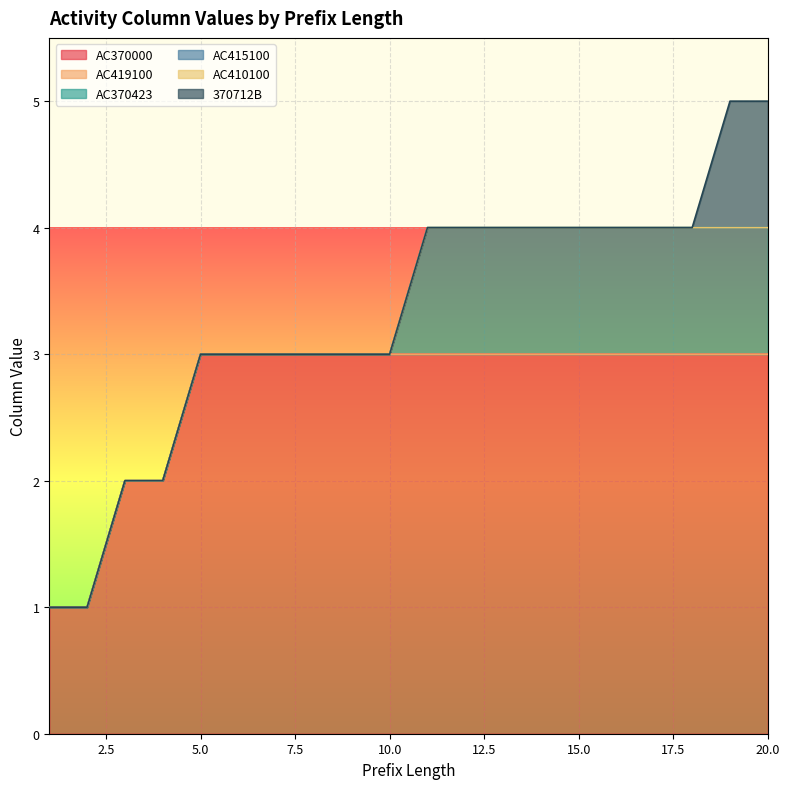

Rank the series at 6 from lowest to highest value.

AC419100, AC370423, AC415100, AC410100, 370712B, AC370000